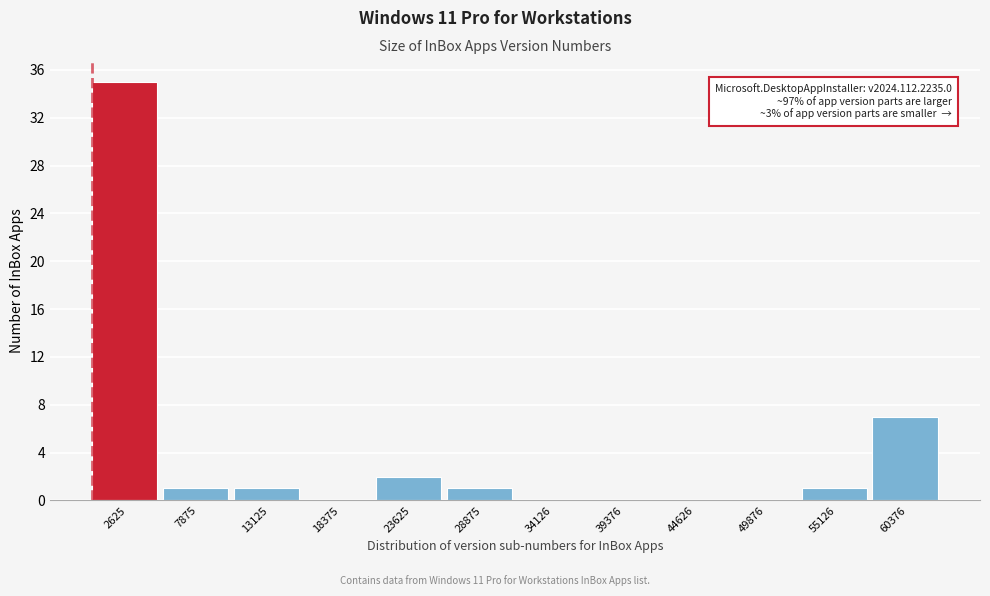

Over which range of the x-axis is the bar tallest?

0 to 5000